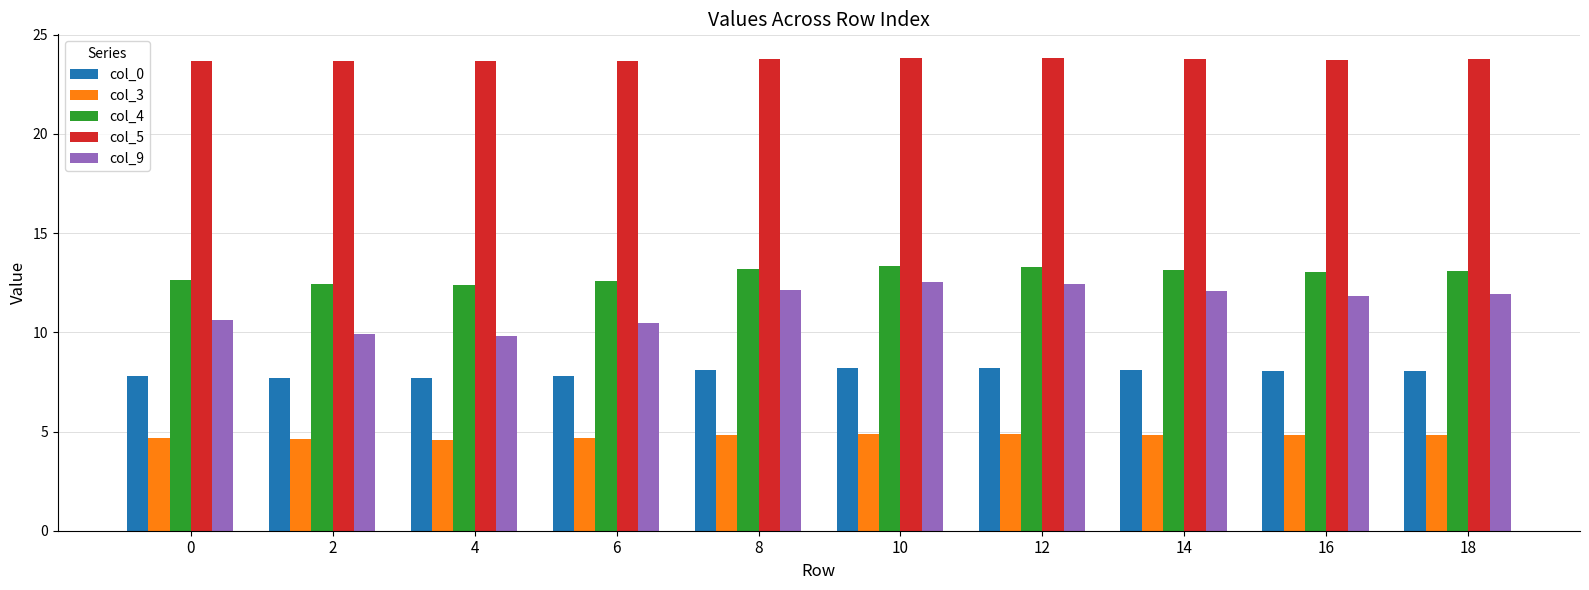

What is the sum of the col_9 values at 0 and 2?

20.5